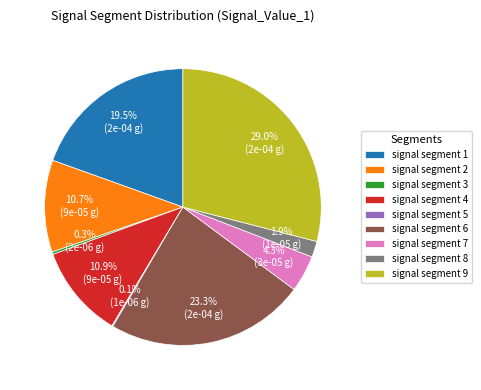

Which has a higher value, signal segment 4 or signal segment 3?

signal segment 4